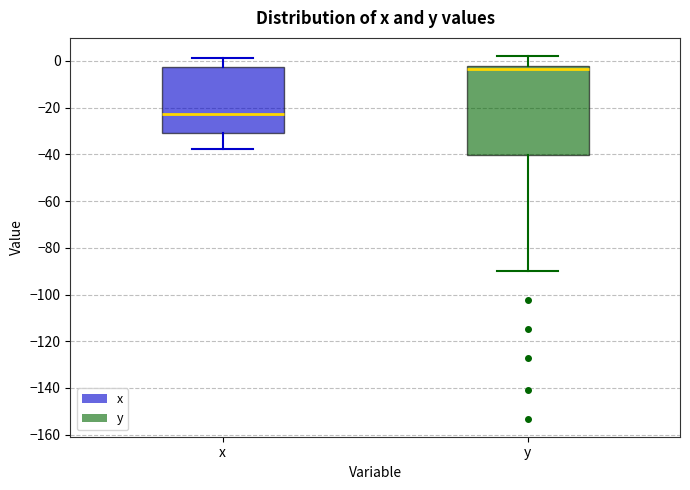

Comparing the boxes themselves (not the whiskers), which one is the tallest?

y